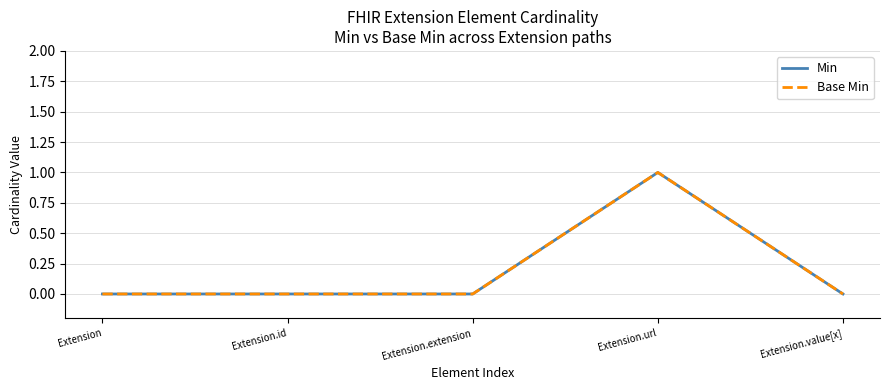

What is the label of the 4th point from the left?

Extension.url